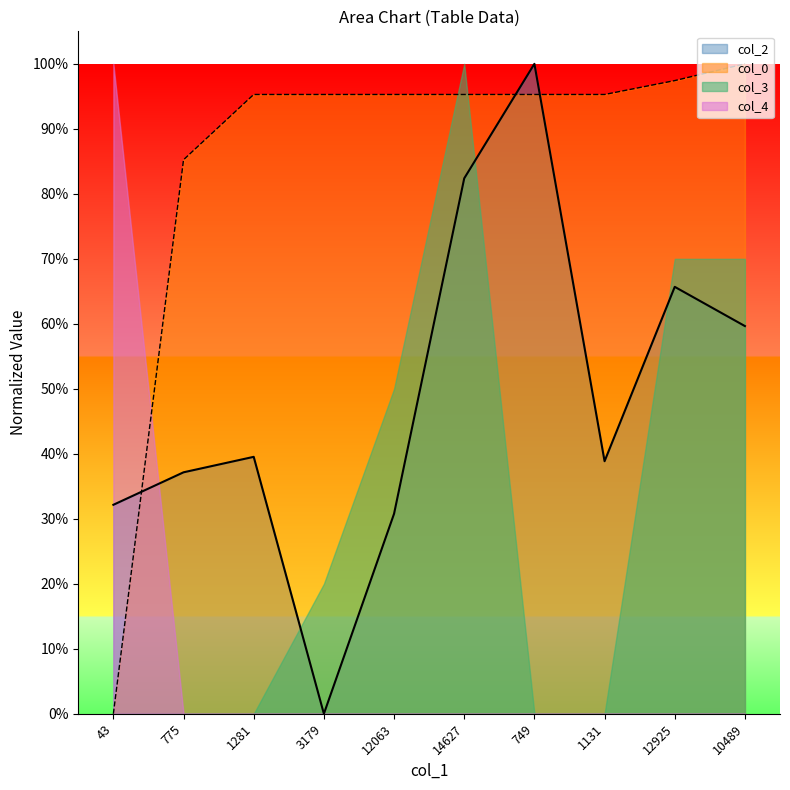

How many intersections are there between col_0 and col_2?

3